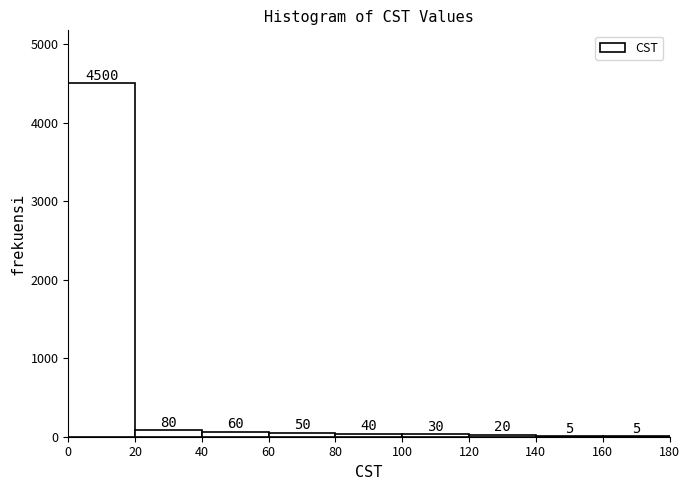

Which range on the x-axis has the tallest bar?

0 to 20